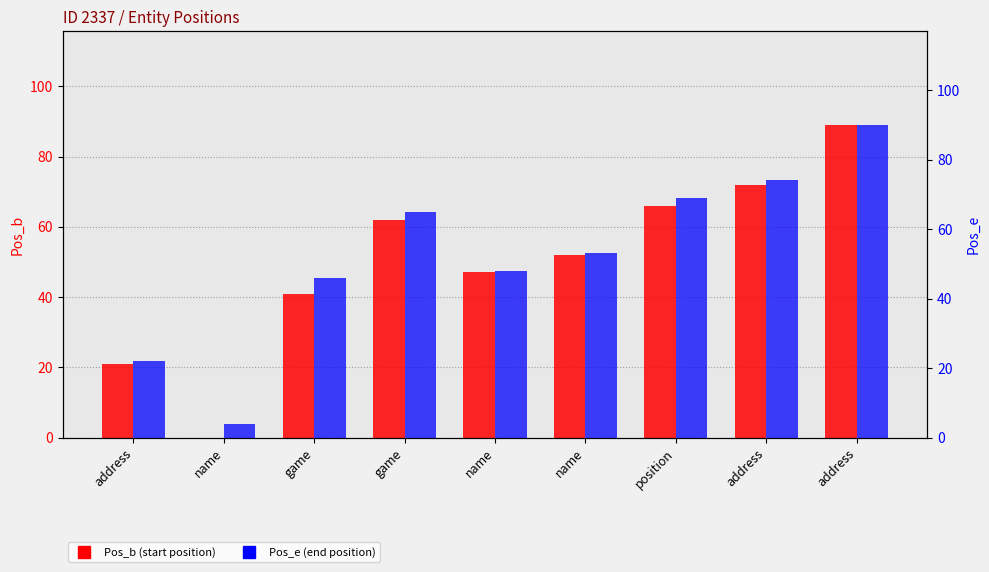

At position, list the series in order from largest to smallest.

Pos_e, Pos_b